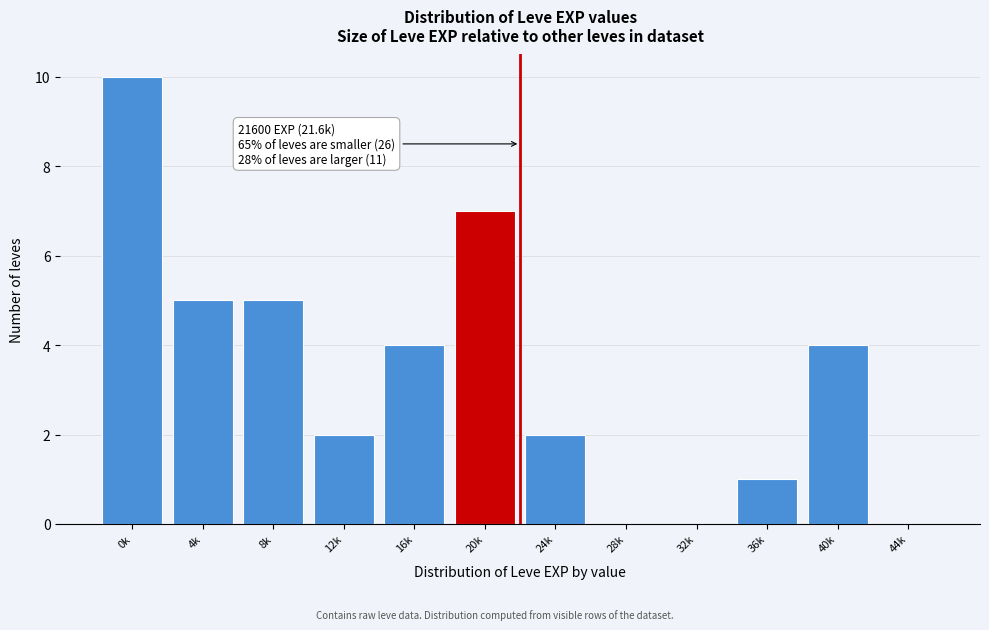

Reading right to left, list all the values displayed in this chart.

44k=0	40k=4	36k=1	32k=0	28k=0	24k=2	20k=7	16k=4	12k=2	8k=5	4k=5	0k=10